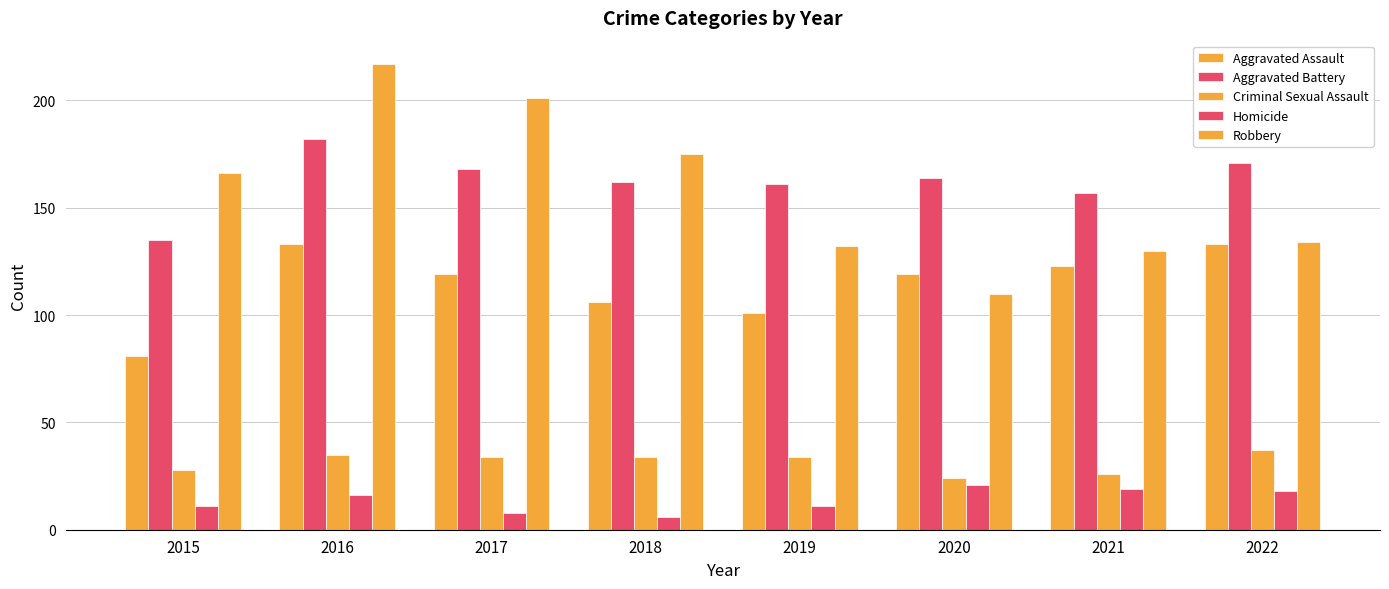

Where is Homicide nearest to the value 13?

2015